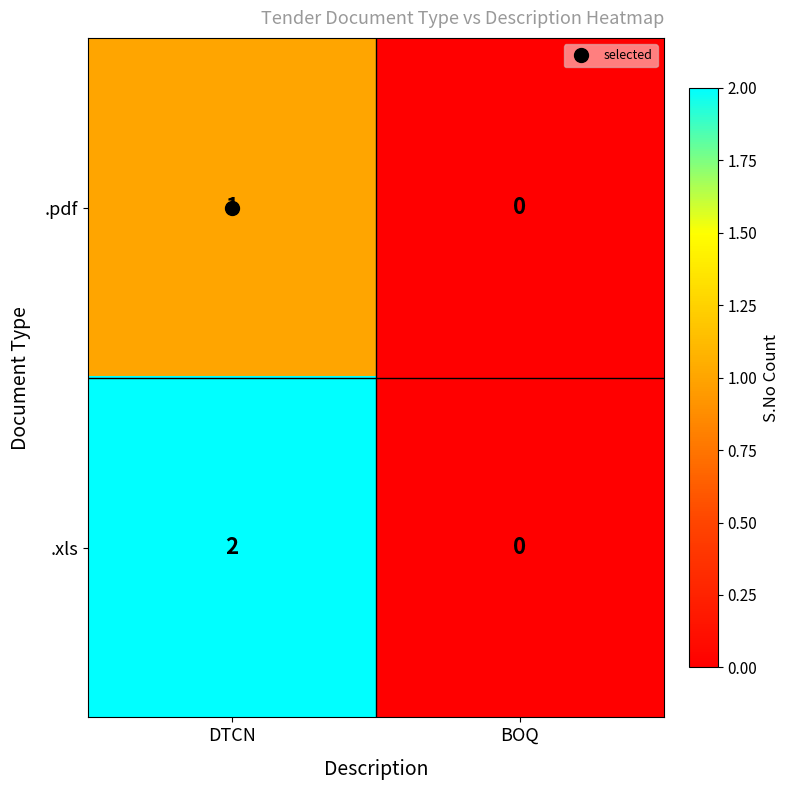

Which series changed the most between DTCN and BOQ?

.xls